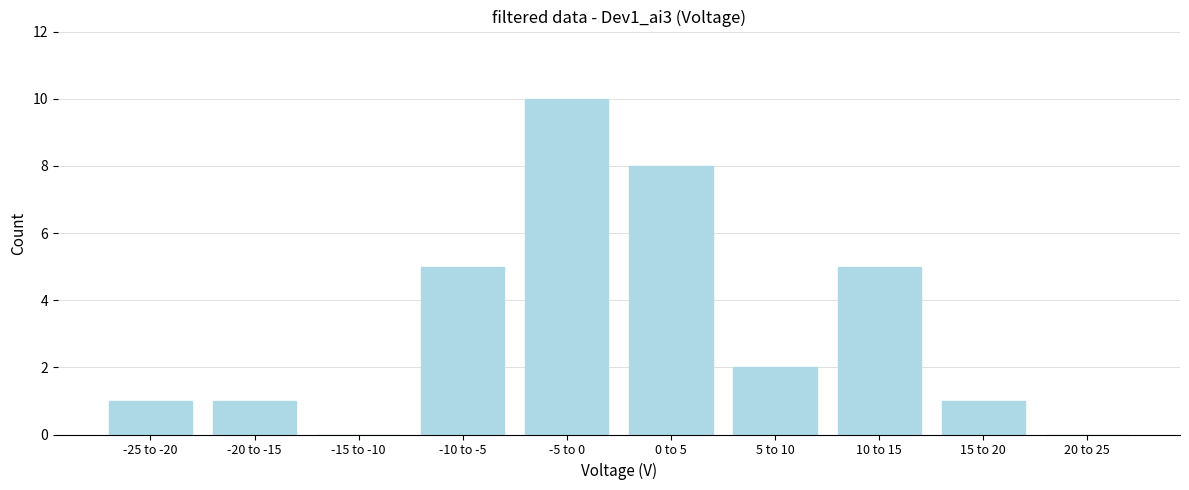

Reading left to right, extract all data points from this chart.

-25 to -20=1	-20 to -15=1	-15 to -10=0	-10 to -5=5	-5 to 0=10	0 to 5=8	5 to 10=2	10 to 15=5	15 to 20=1	20 to 25=0